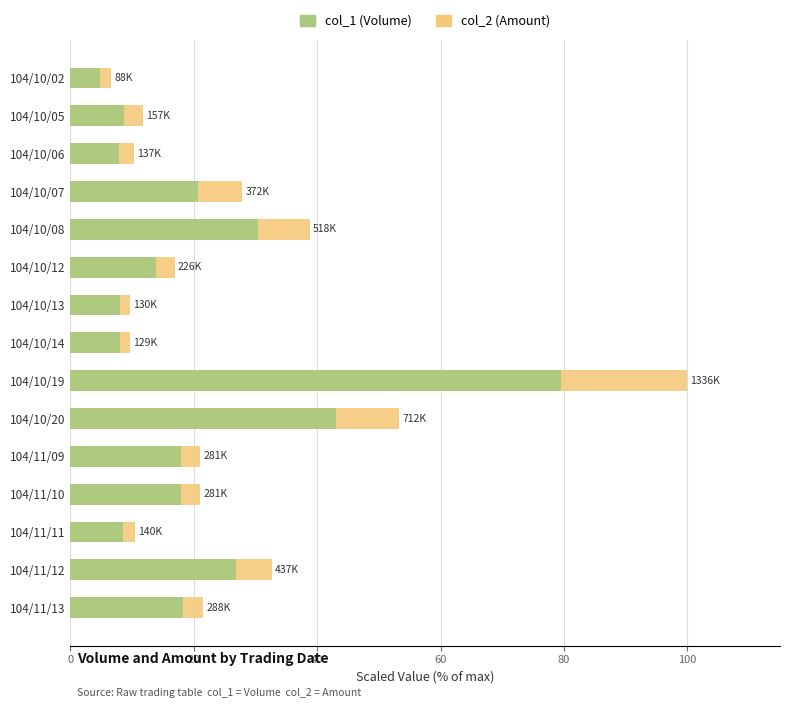

What is the value of the col_1 bar at the 6th from the left?

13.8